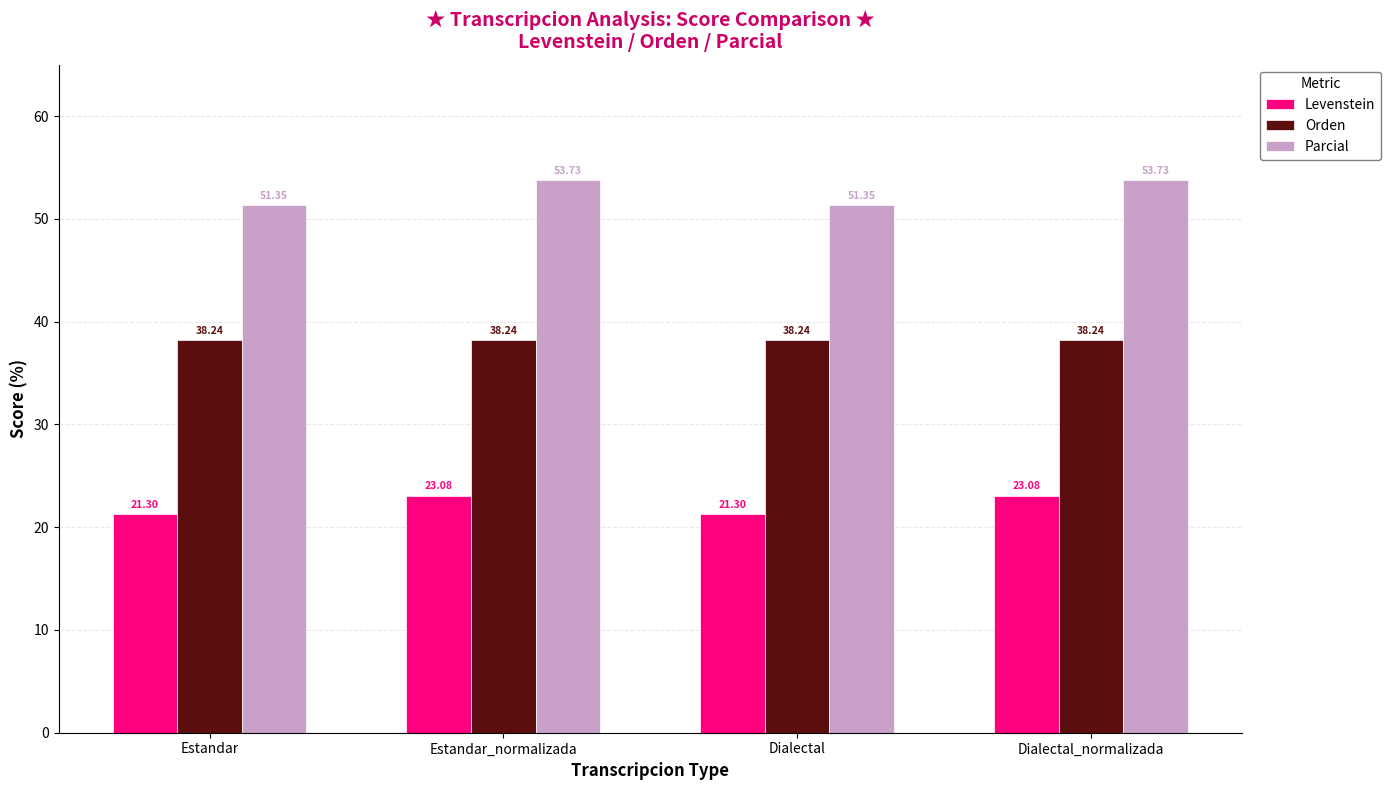

Between Estandar_normalizada and Dialectal, which series saw the biggest shift?

Parcial